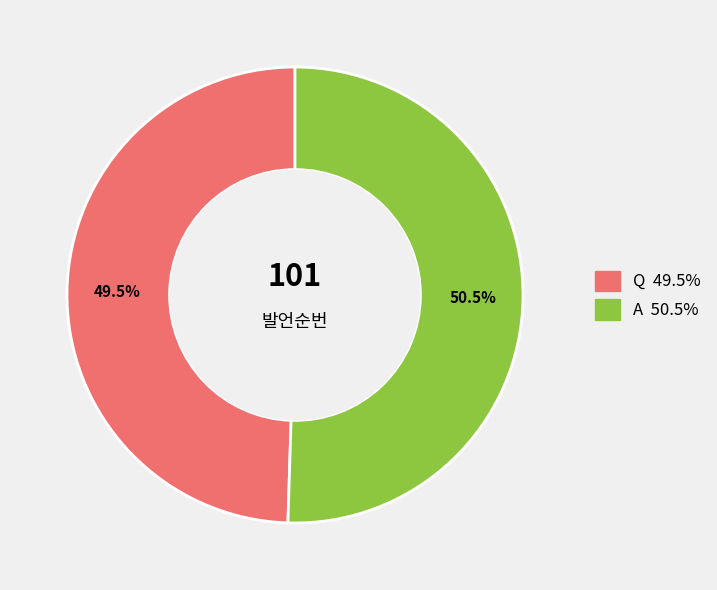

Combined, do A and Q account for over 50%?

Yes